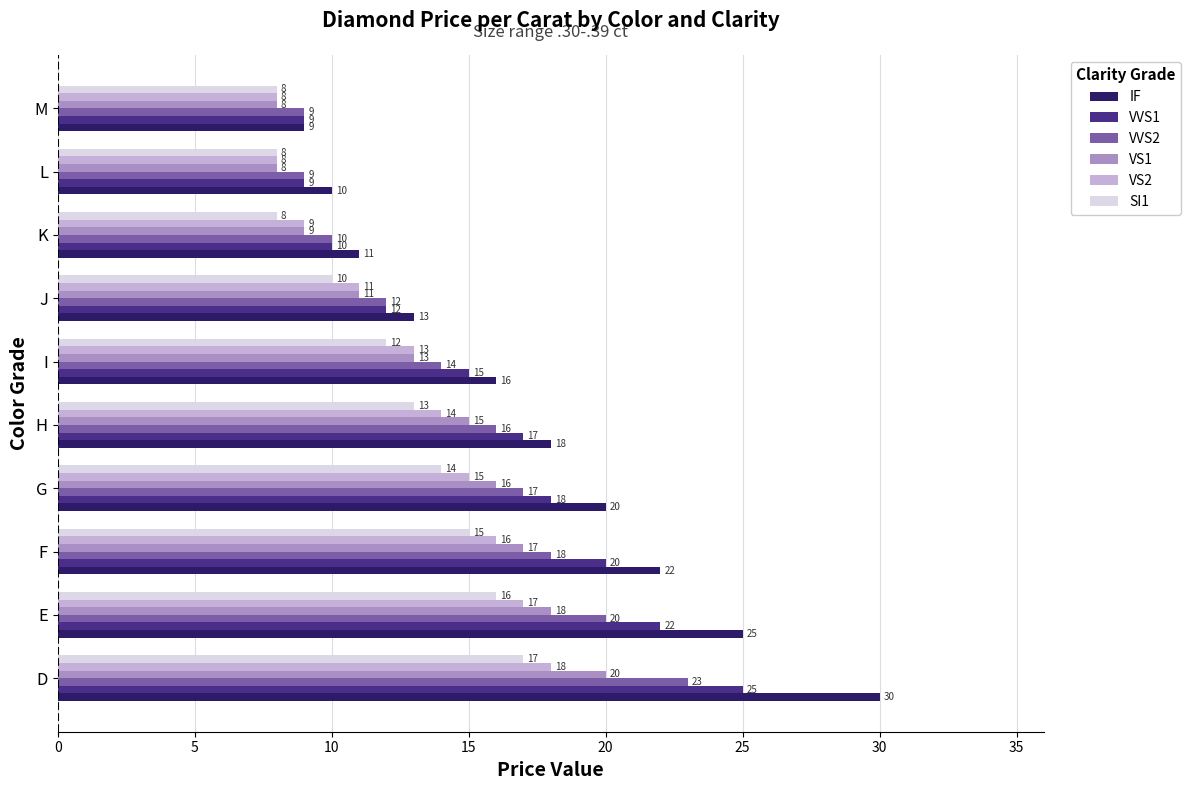

Which label corresponds to the largest value in the chart?

D